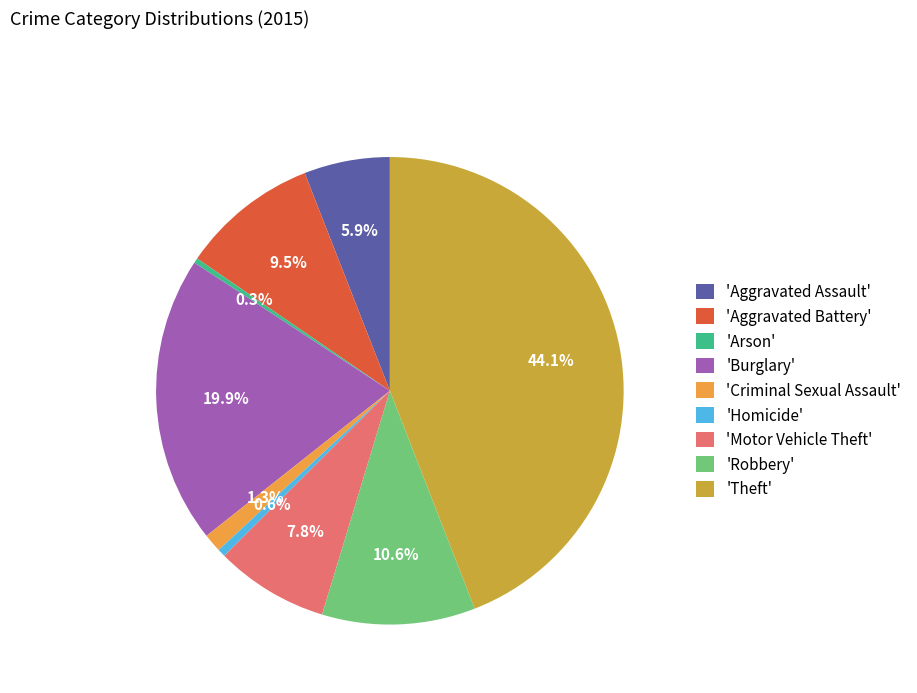

Which slice is the largest?

'Theft'